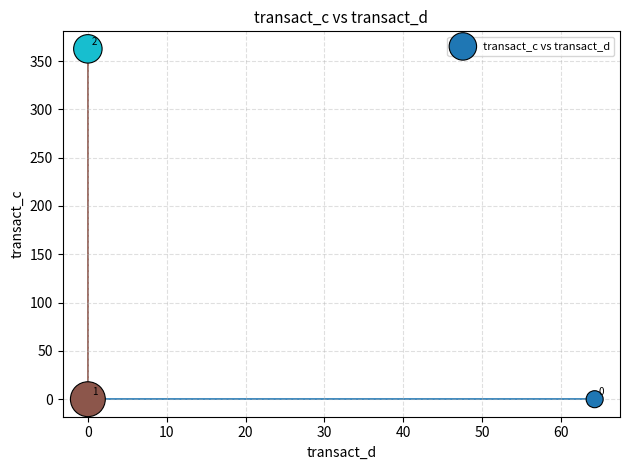

What is the range of Y values (max minus min)?

362.6